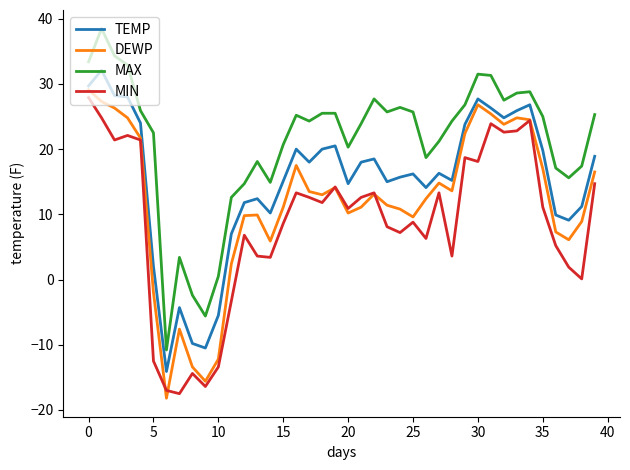

True or false: TEMP and MAX cross at least once.

False